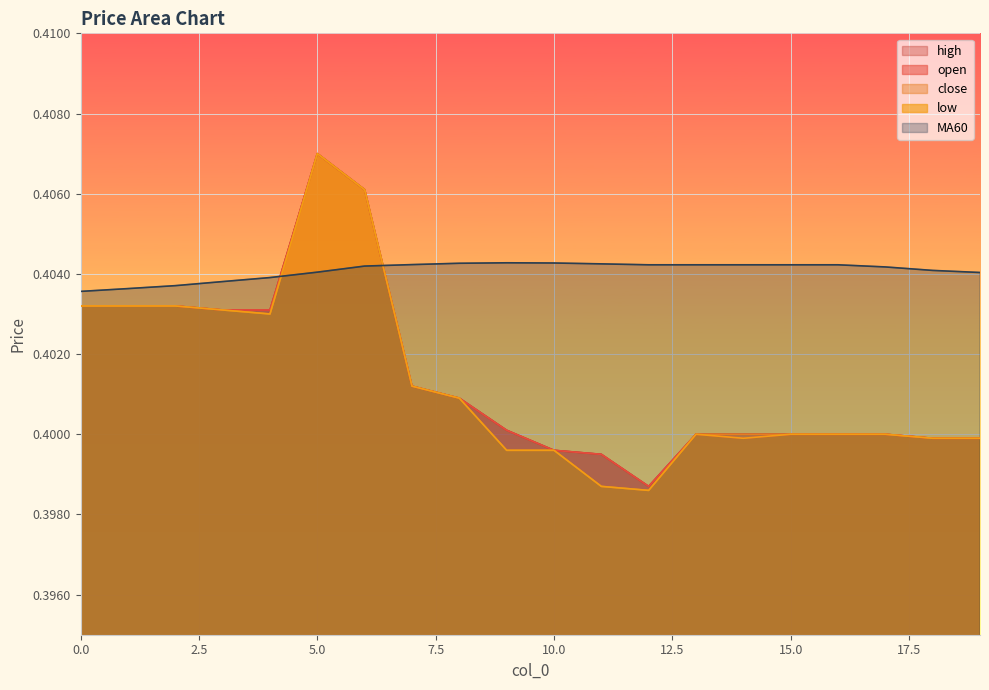

True or false: high has a value of 0.2 at 3.

False